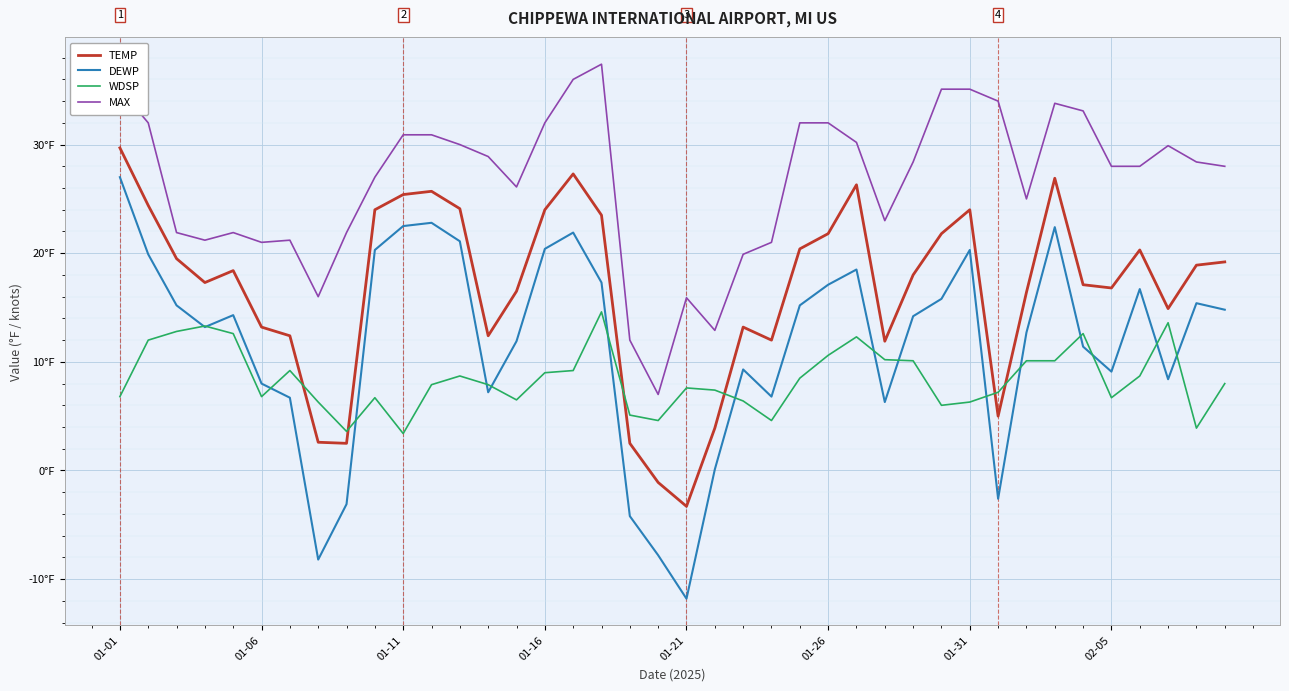

True or false: TEMP and WDSP cross at least once.

True